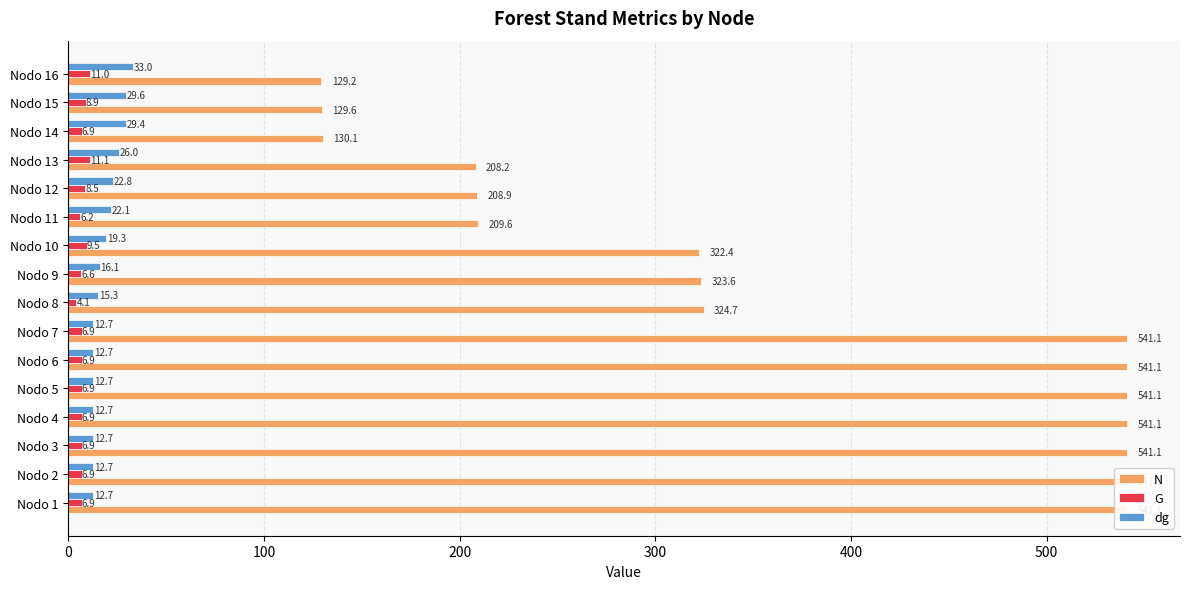

What is the difference between the second highest and minimum values in the dg series?

16.9